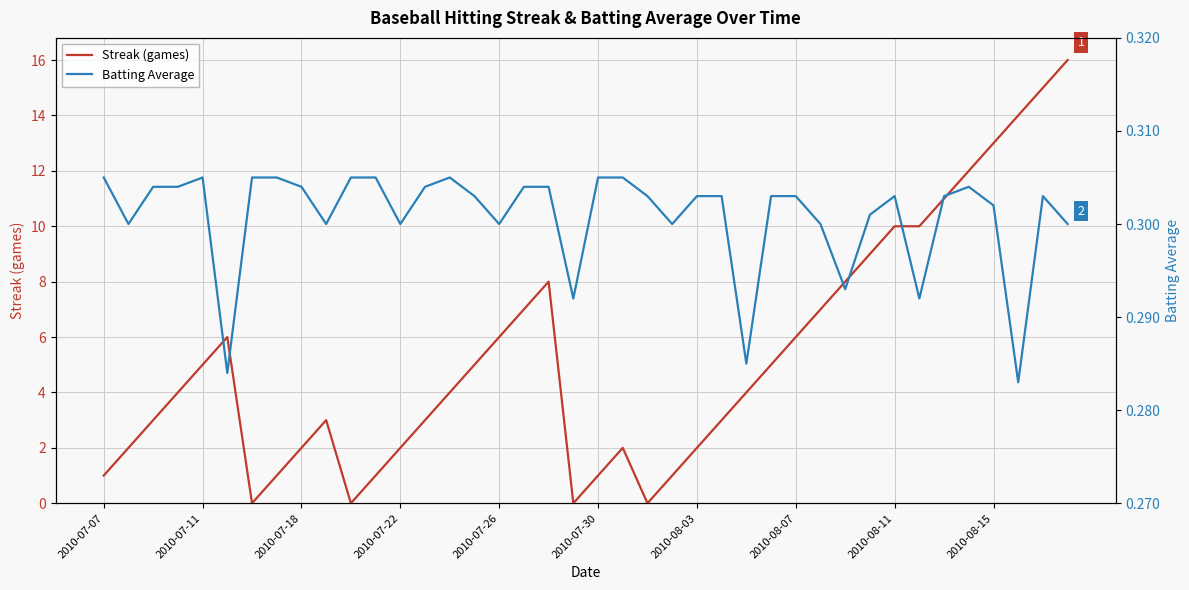

The value of Streak (games) at 2010-07-30 is 1. True or false?

True